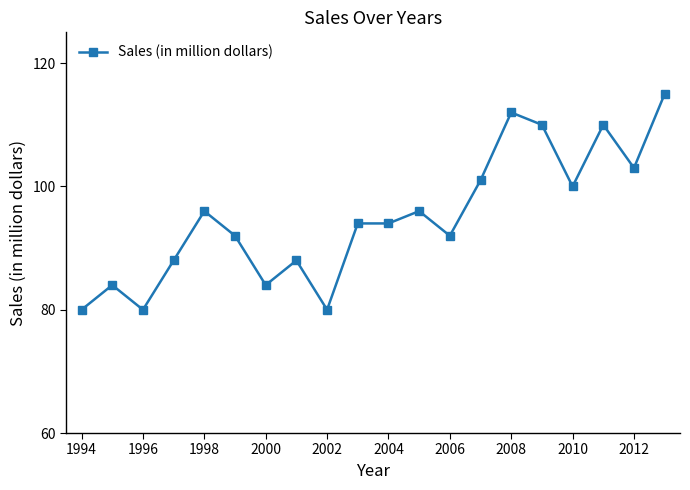

How many lines are shown in the chart?

1